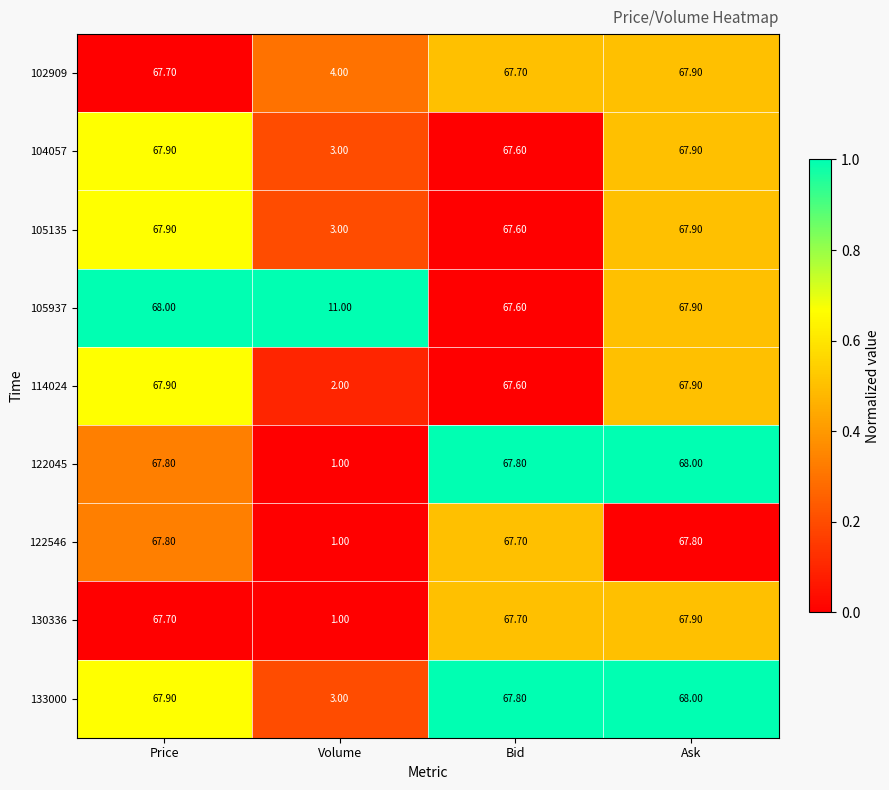

Which series has the widest spread of values?

122045